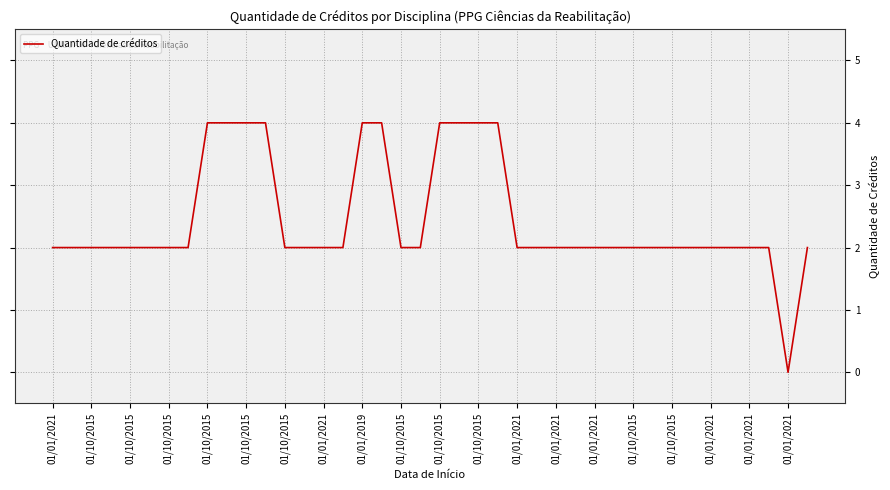

What is the difference between the maximum and minimum values?

4